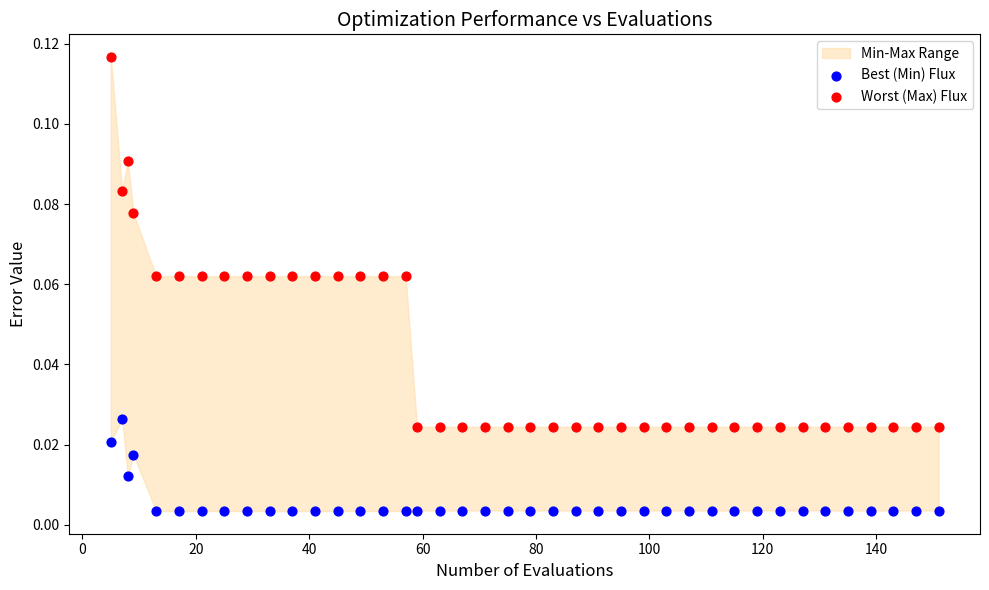

Which series contains the lowest Y value?

Best (Min) Flux